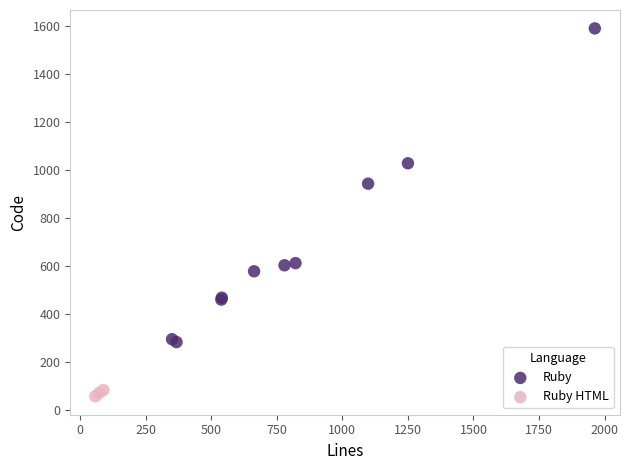

Which series has the largest Y range (max minus min)?

Ruby